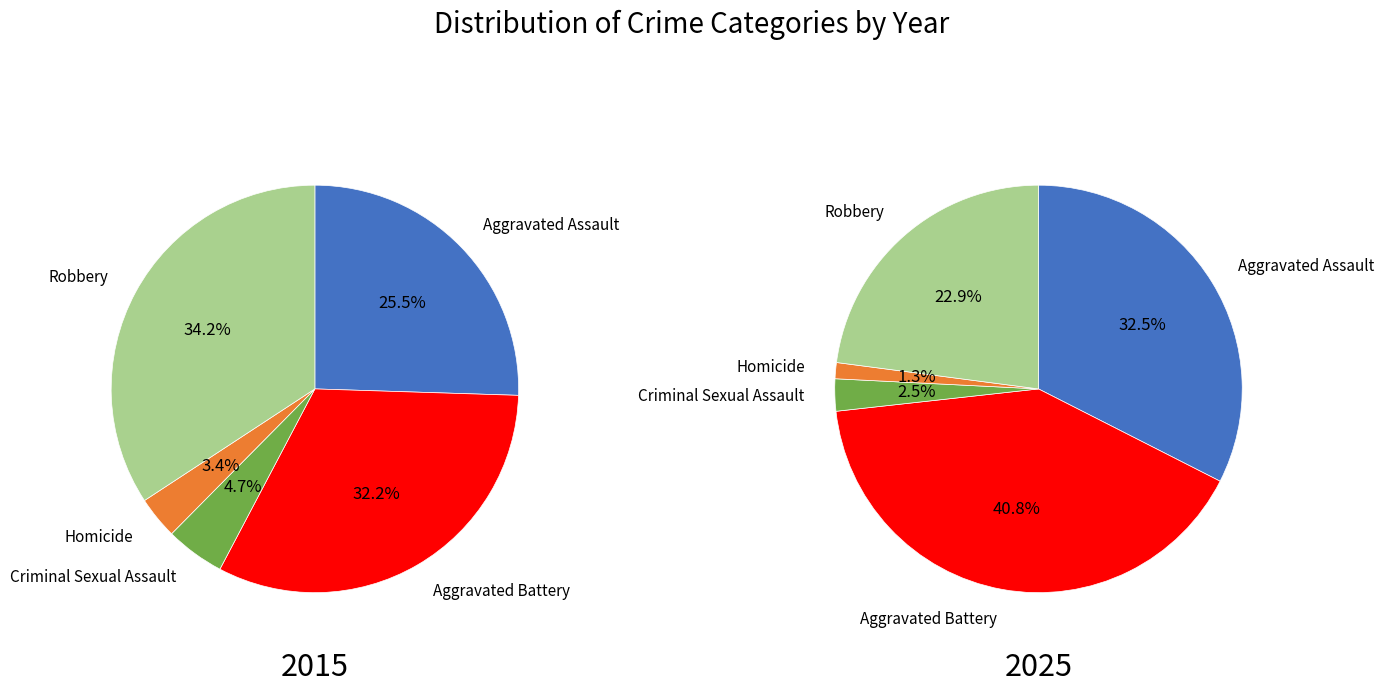

Which slice is the largest?

Aggravated Battery